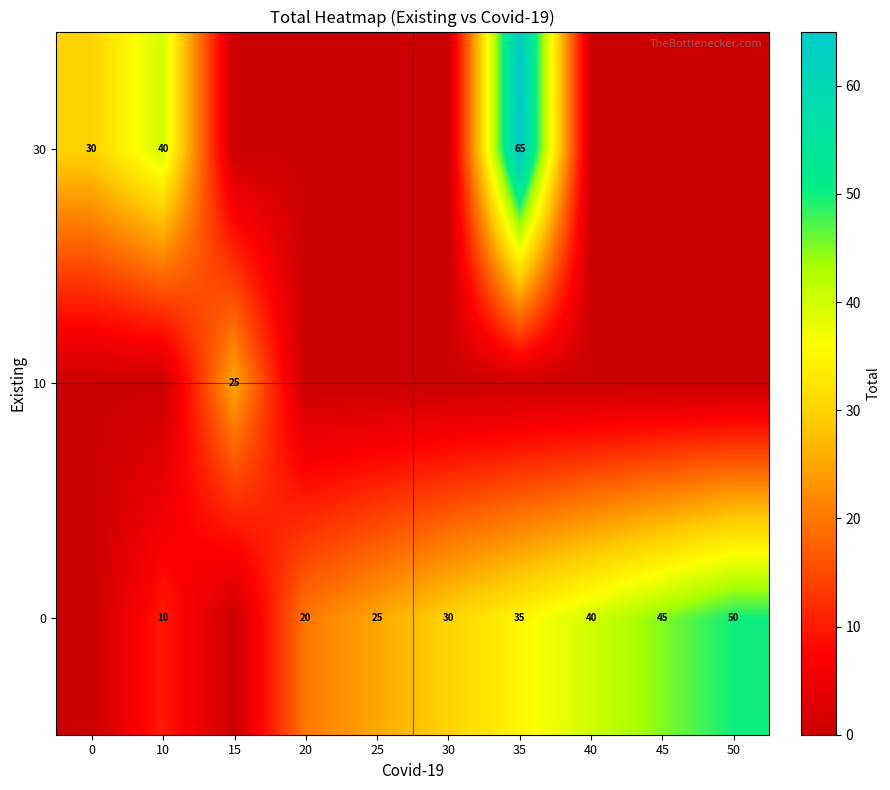

The 0 series shows 25 at 25. True or false?

True